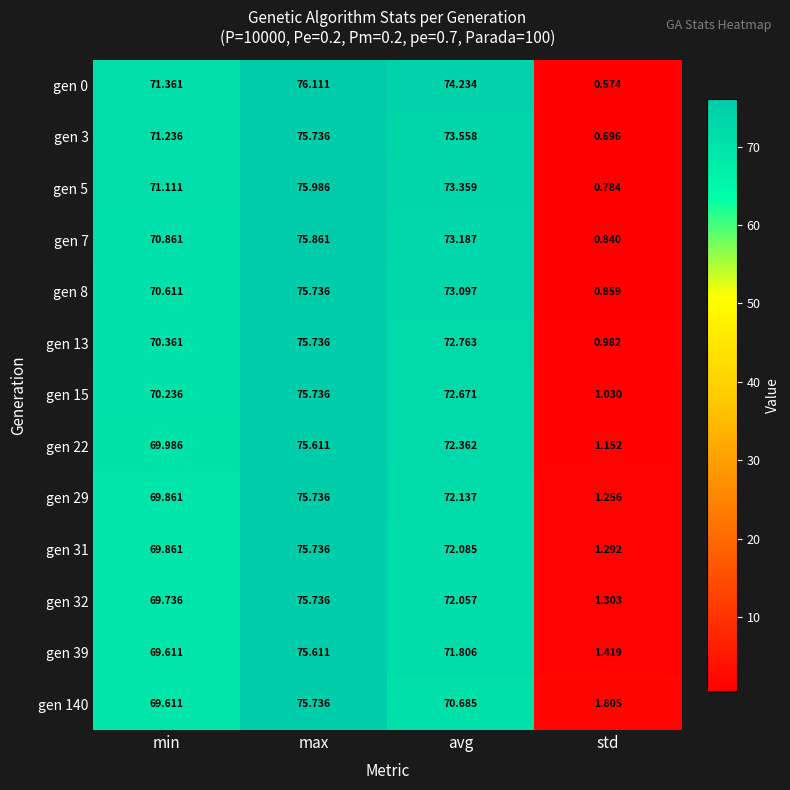

At which label does gen 13 reach its minimum?

std